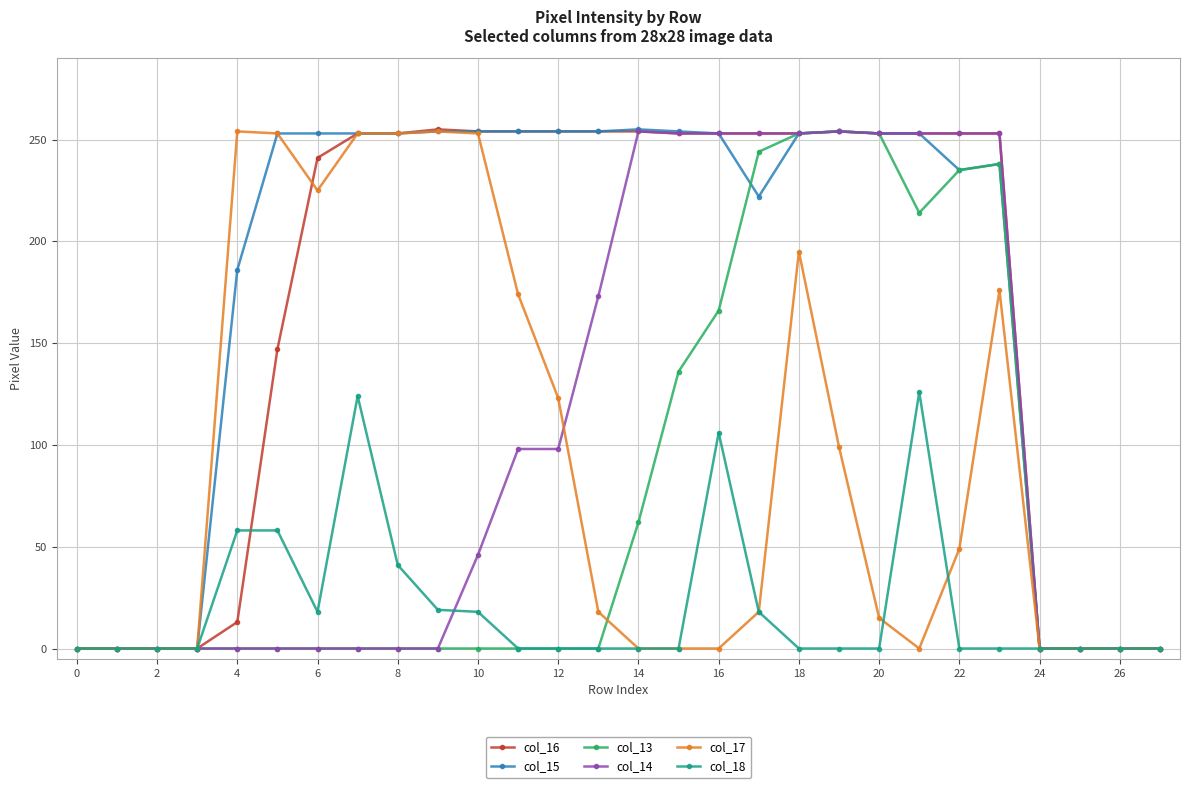

True or false: col_17 has more than 0 points higher than both neighbors.

True